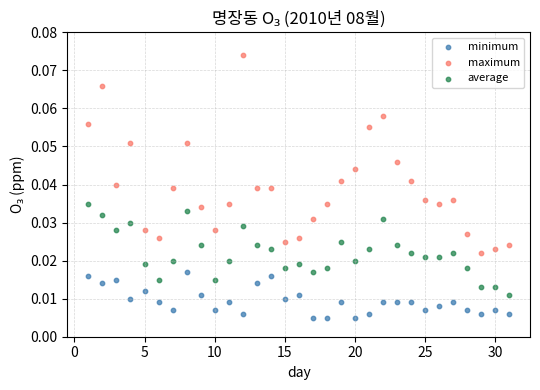

Across all data points, what is the range of X values (max minus min)?

30.0